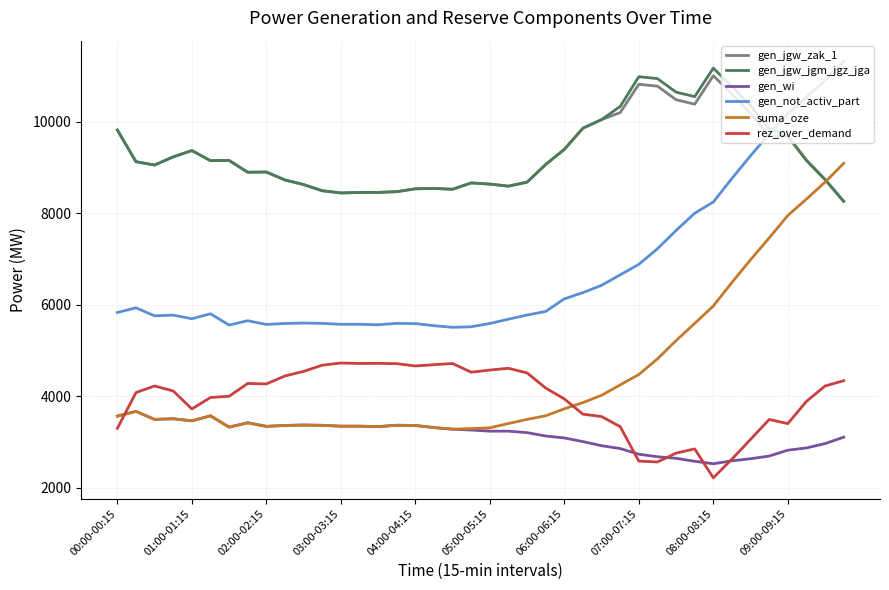

What is the minimum value shown in the chart?

2216